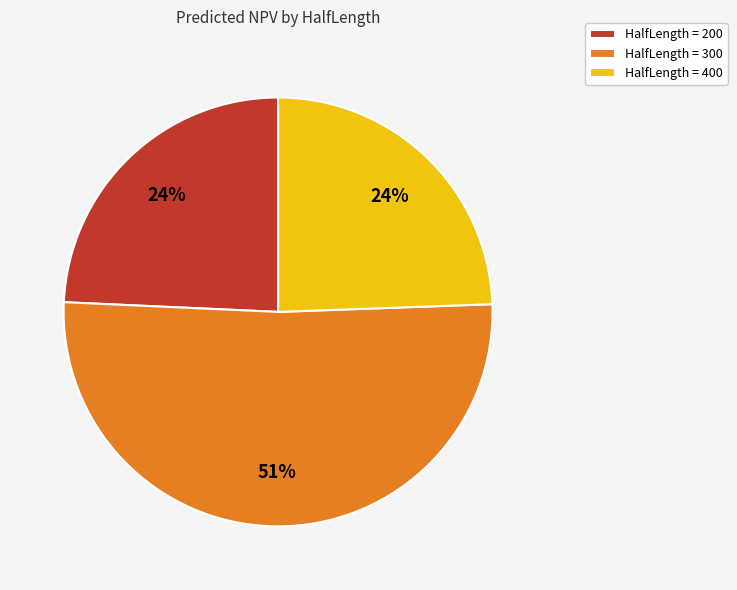

What percentage is the HalfLength = 200 slice, to the nearest percent?

24%